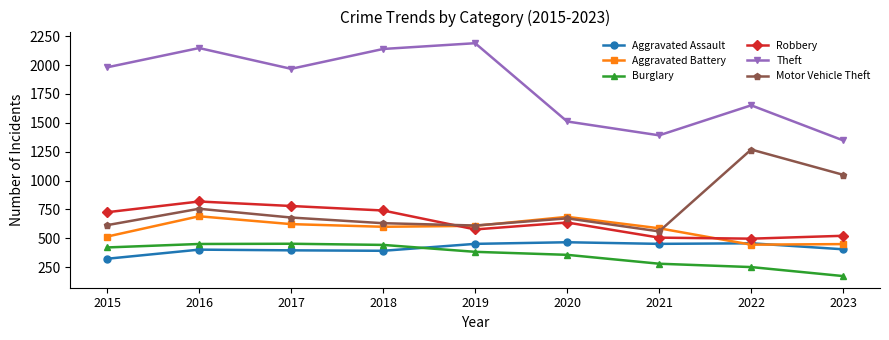

The Aggravated Assault series shows 703 at 2017. True or false?

False